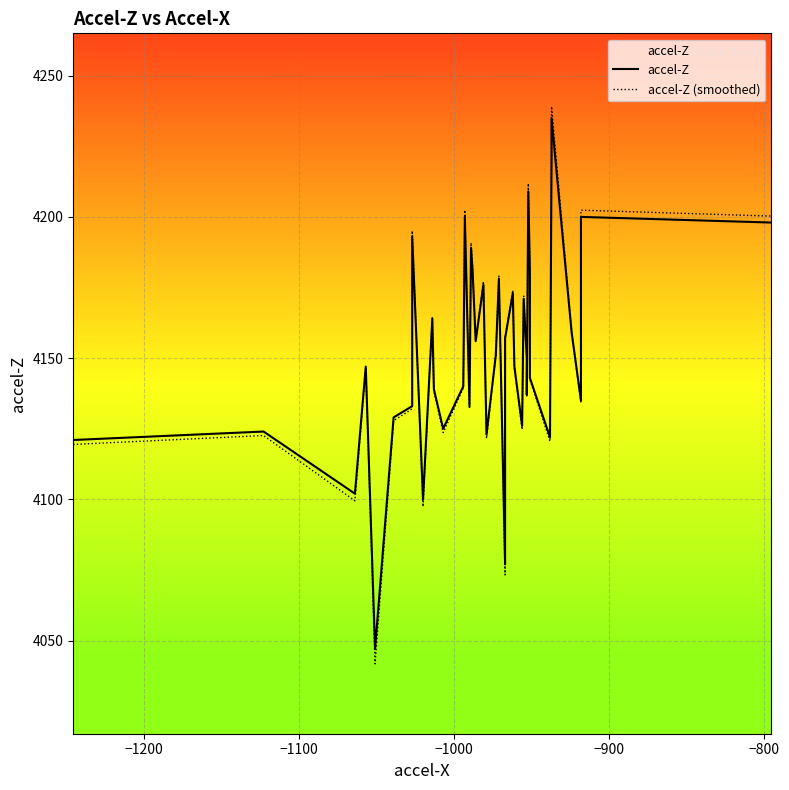

How many times do accel-Z and accel-Z (smoothed) cross each other?

19